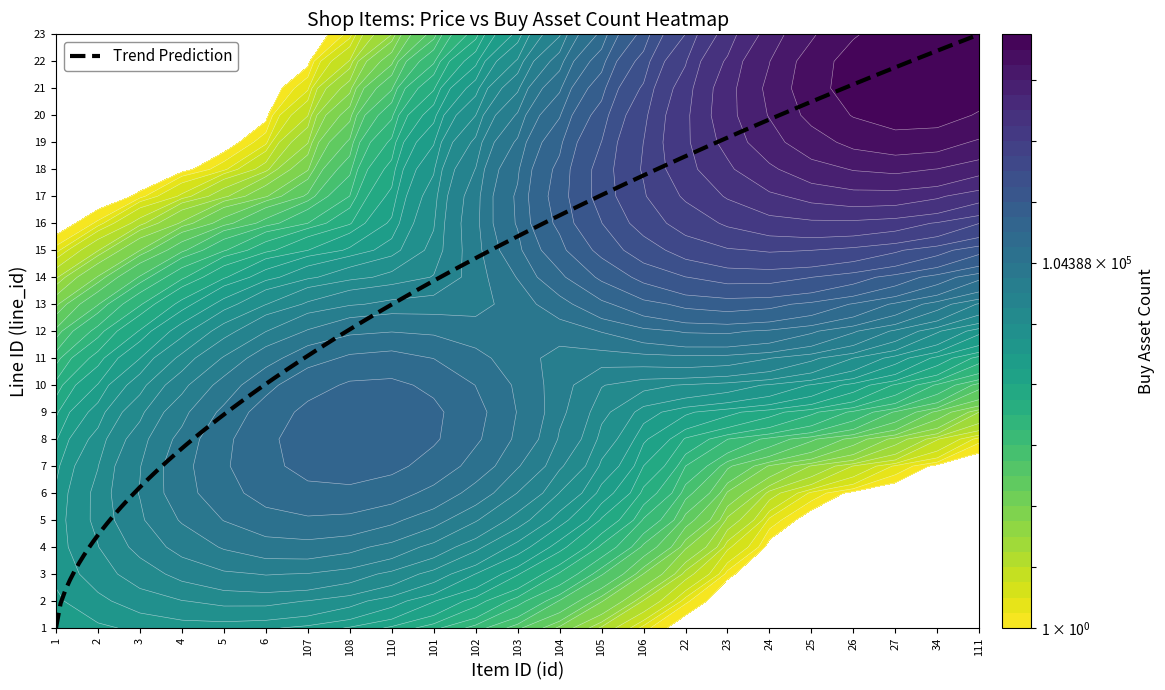

Between 18 and 17, which is larger?

18